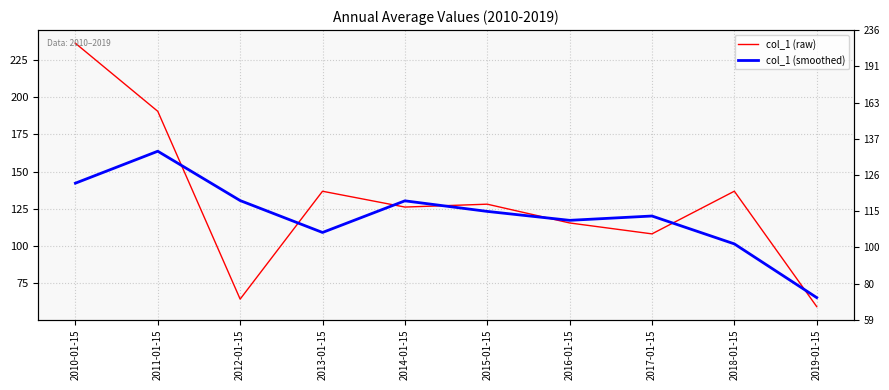

What is the label of the 6th point from the right?

2014-01-15